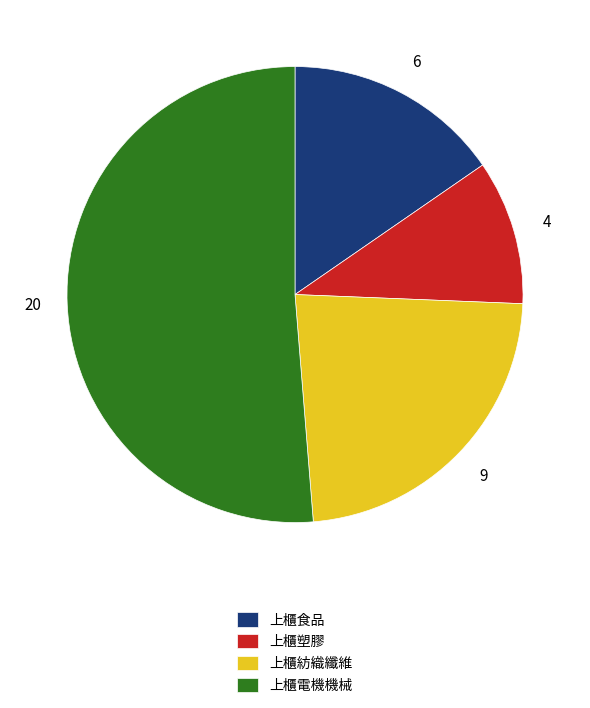

Is the sum of 上櫃塑膠 and 上櫃紡織纖維 greater than half?

No